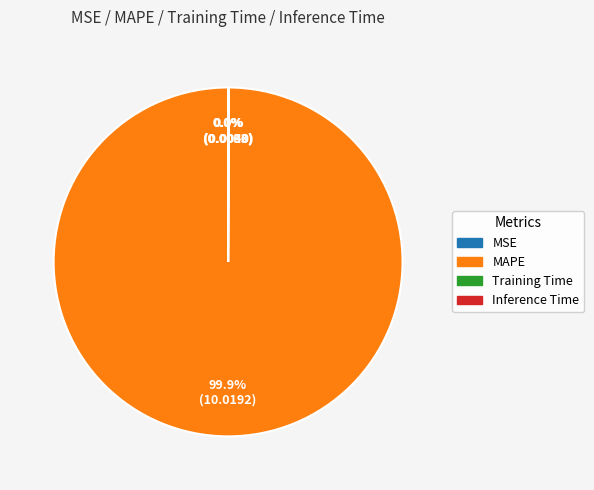

What is the largest slice in the pie chart?

MAPE